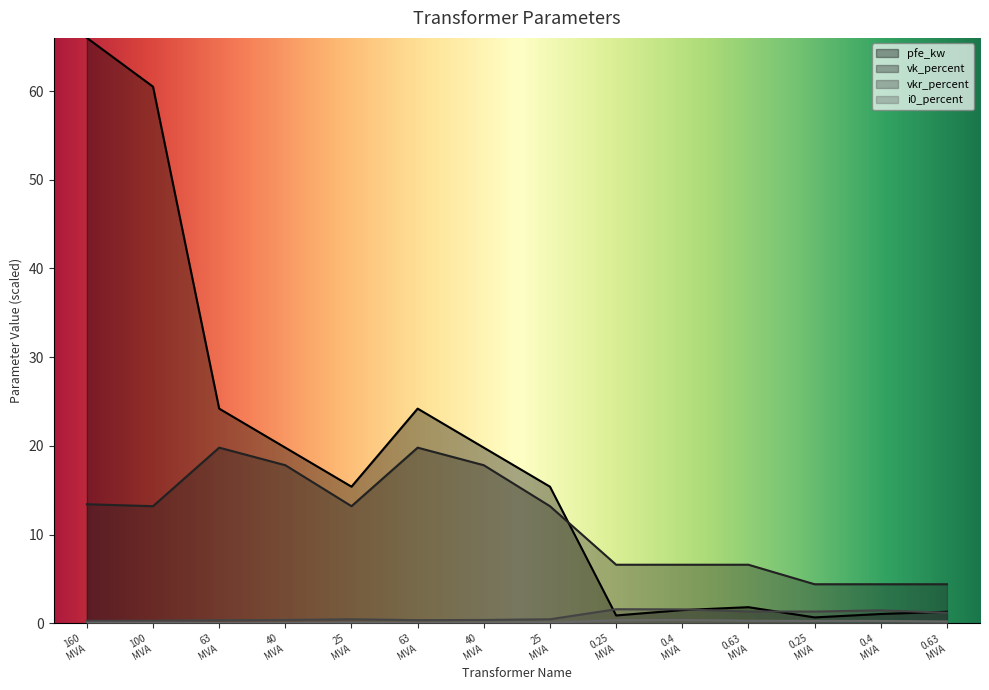

True or false: vkr_percent has more than 1 interior local peaks.

True